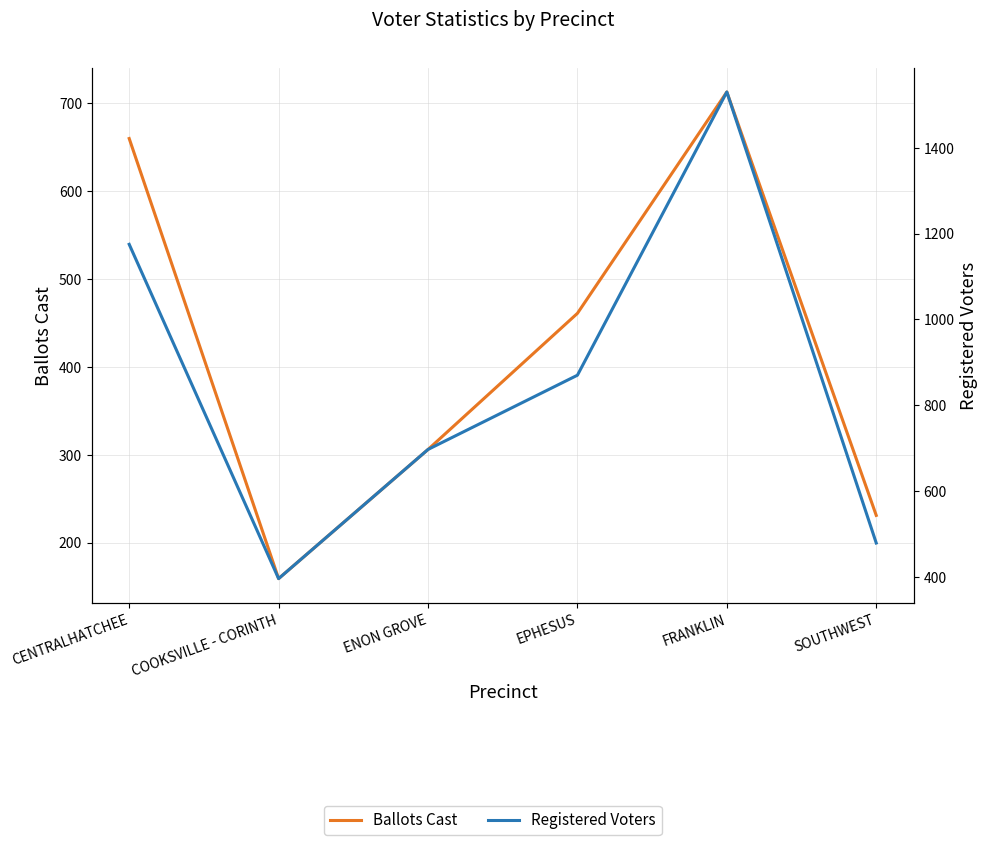

What is the difference between the Registered Voters values at SOUTHWEST and EPHESUS?

391